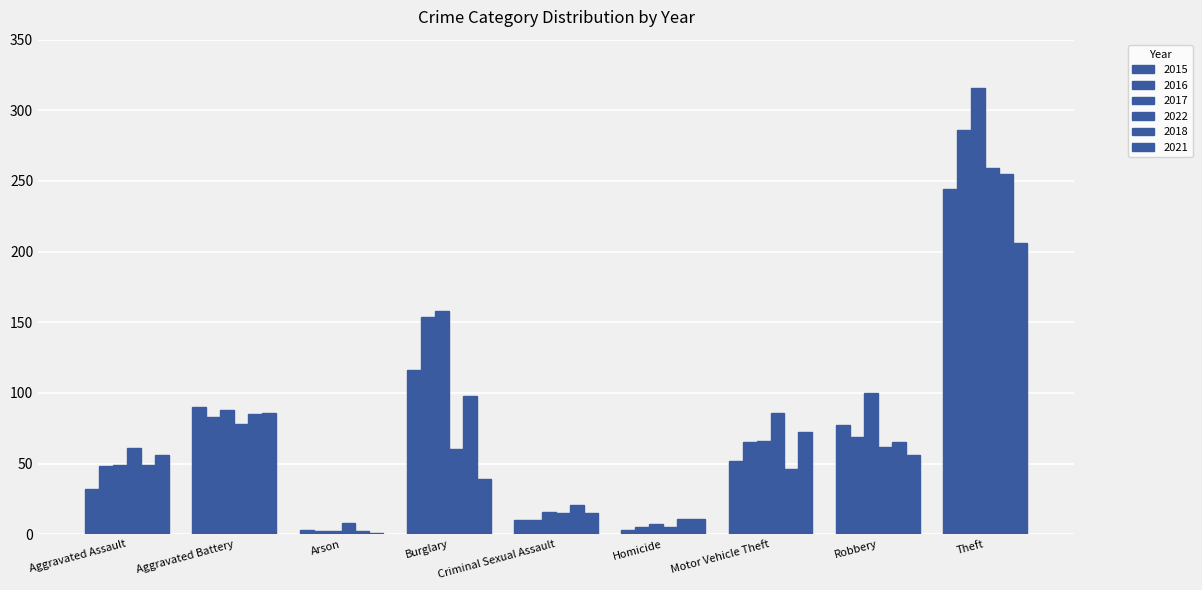

Are the bars grouped side by side (vs. stacked)?

Yes